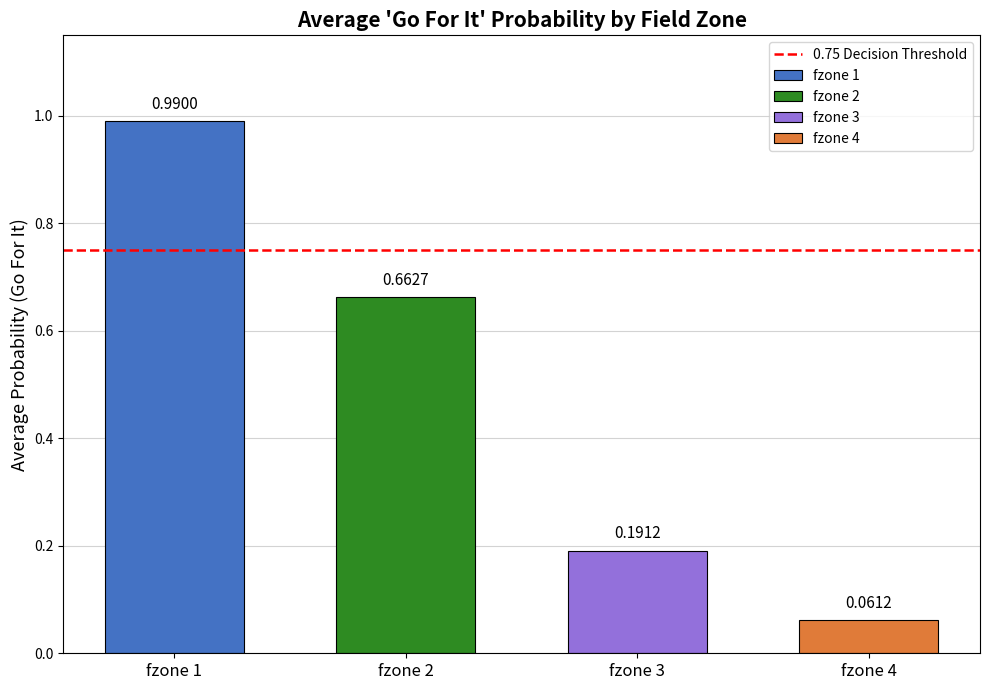

True or false: punt has a value of 0.0 at fzone 4.

False